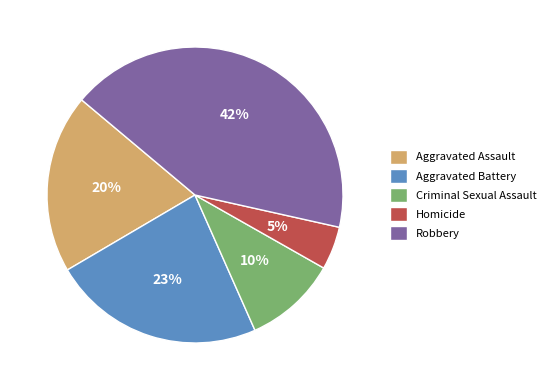

Is it true that Homicide is 5% of the pie?

True